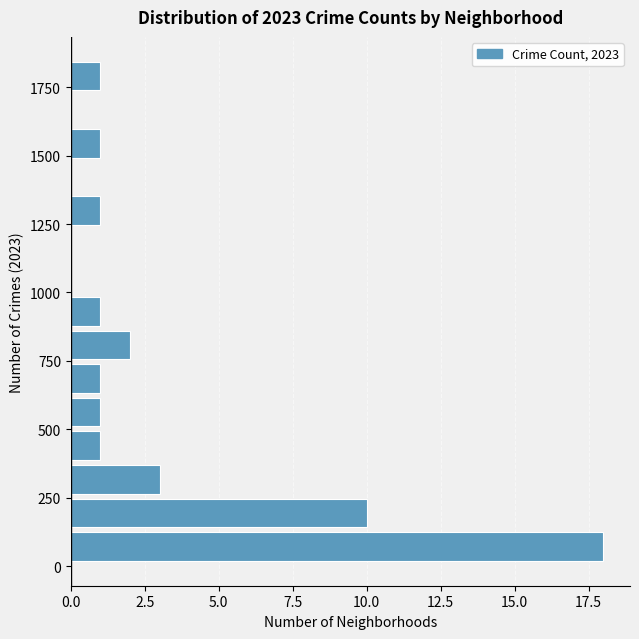

Around what value on the y-axis is the longest bar? Give the approximate position of its centre, as read against the axis.

50